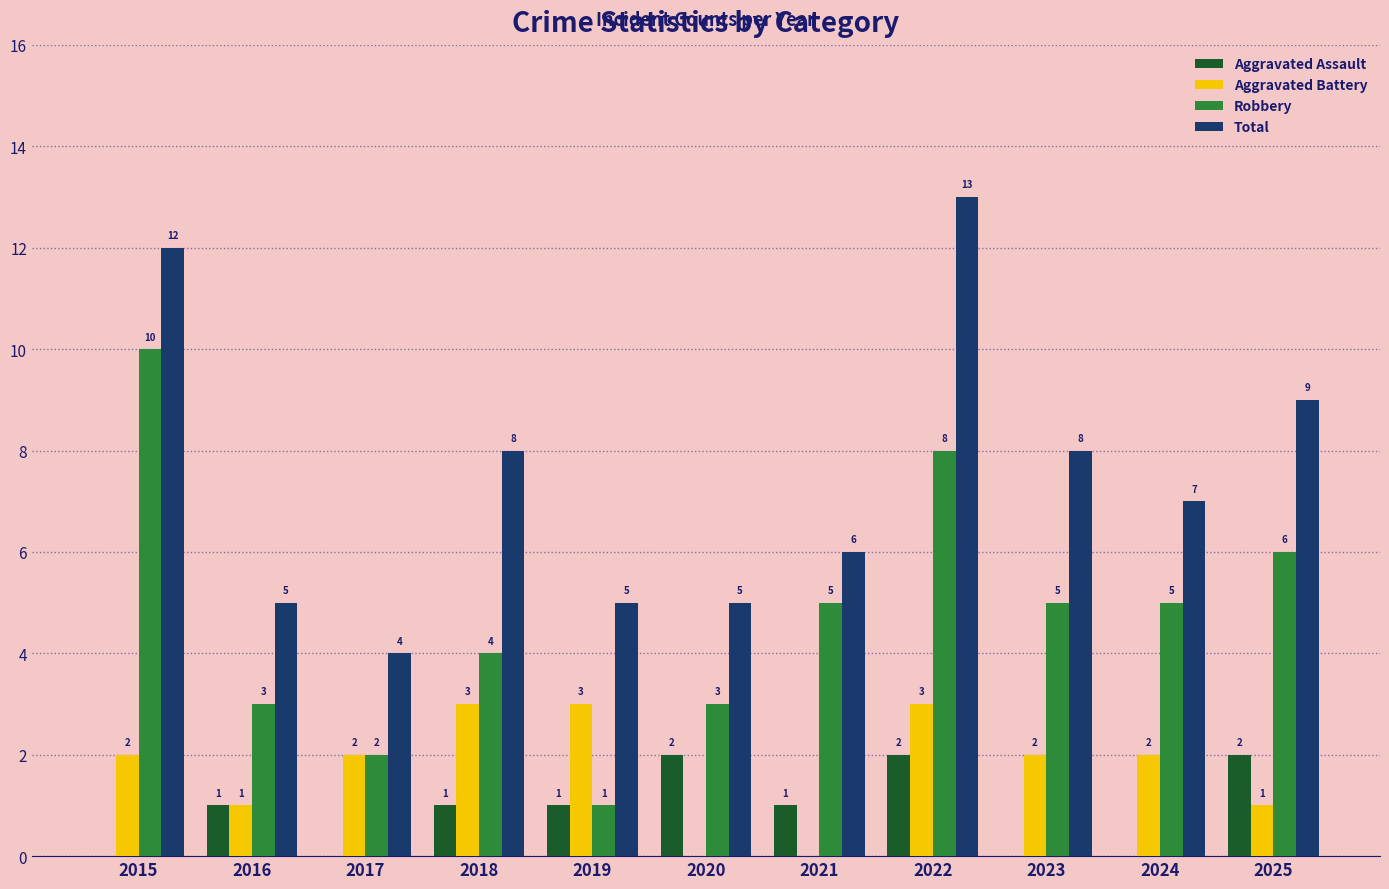

What is the sum of the Total values at 2016 and 2024?

12